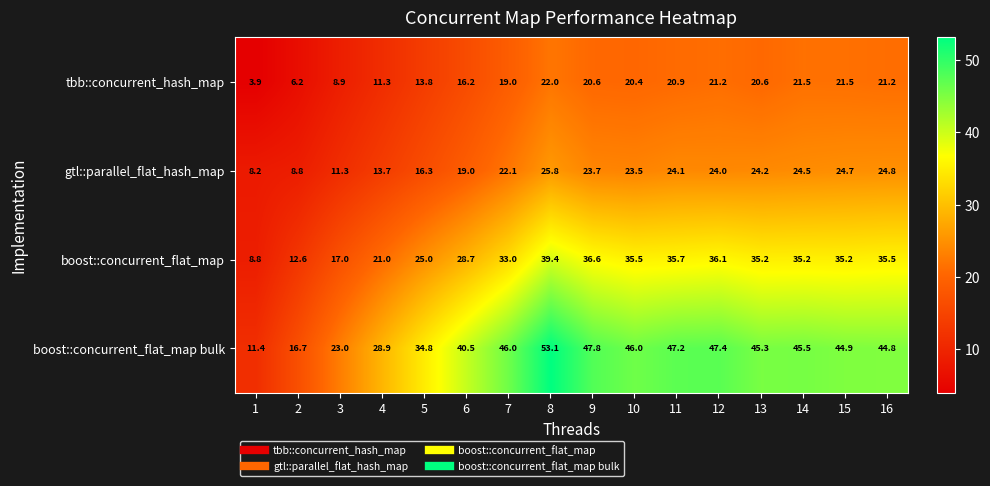

Where is tbb::concurrent_hash_map nearest to the value 12?

4